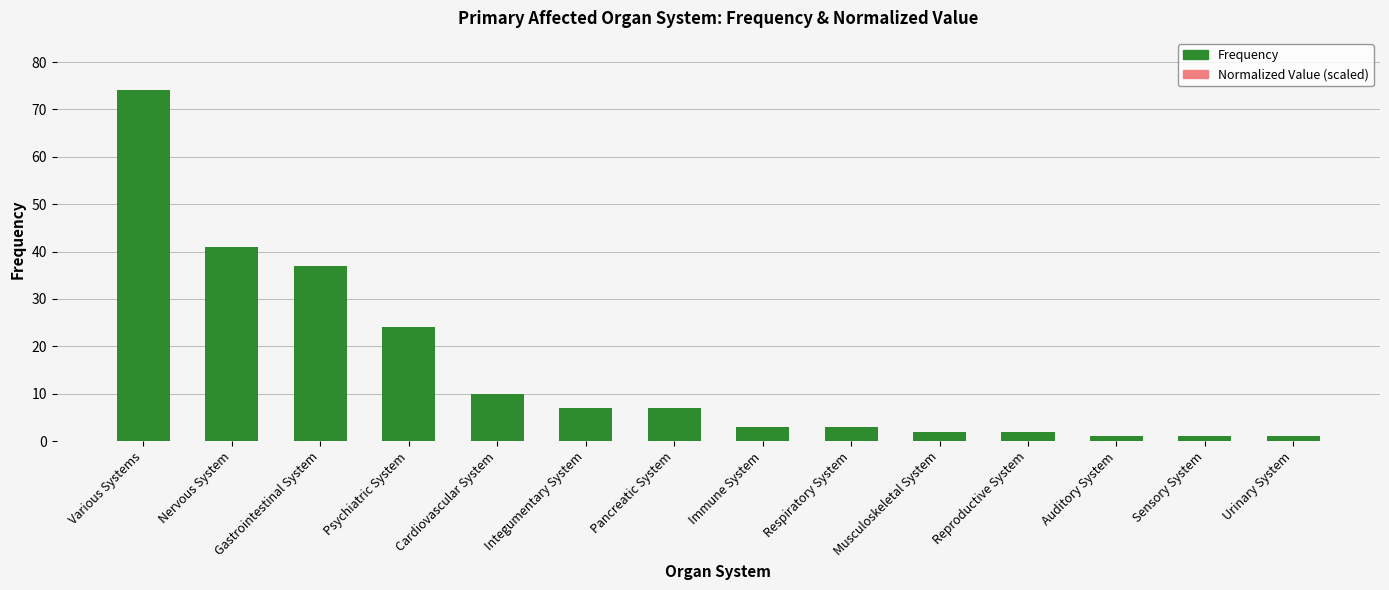

At which category is the sum across all series the highest?

Various Systems